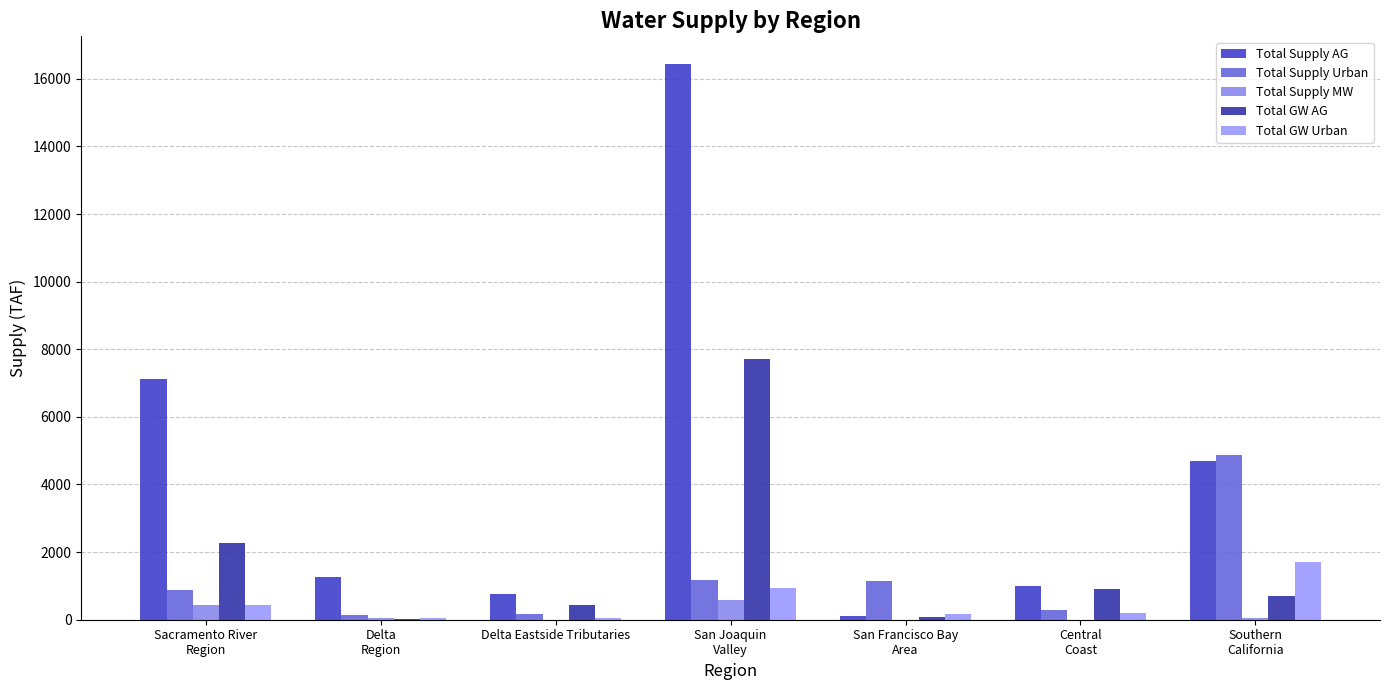

Is the value of Total Supply MW at San Francisco Bay
Area greater than the value of Total GW AG at Delta Eastside Tributaries?

No